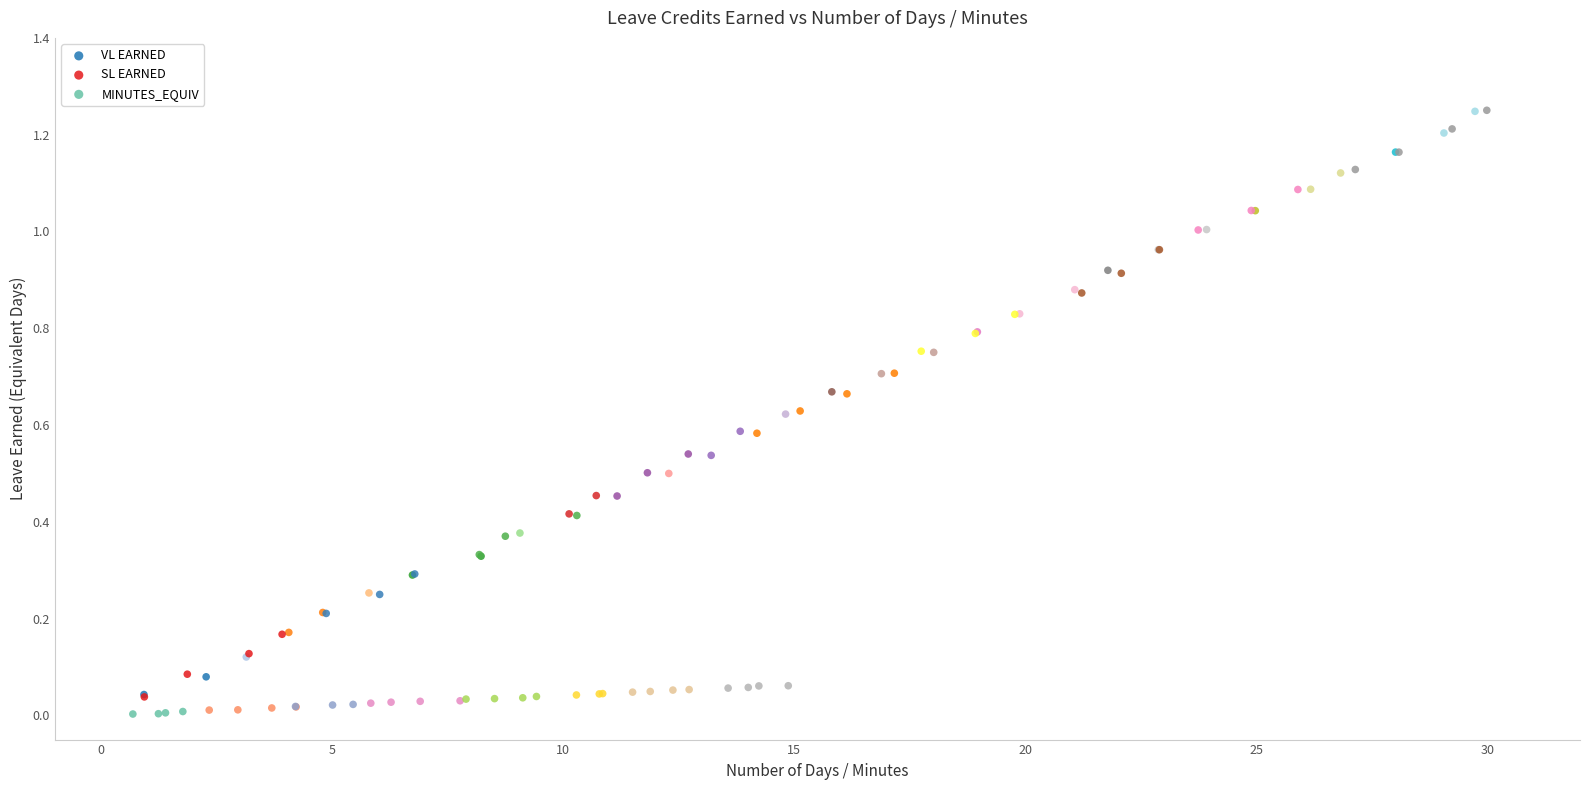

Which series has the largest Y range (max minus min)?

SL EARNED